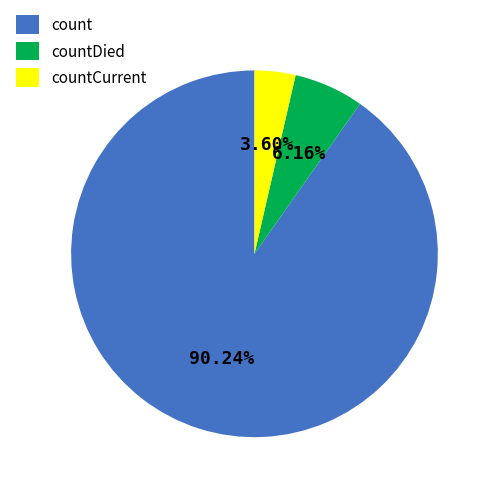

Which has a higher value, count or countCurrent?

count